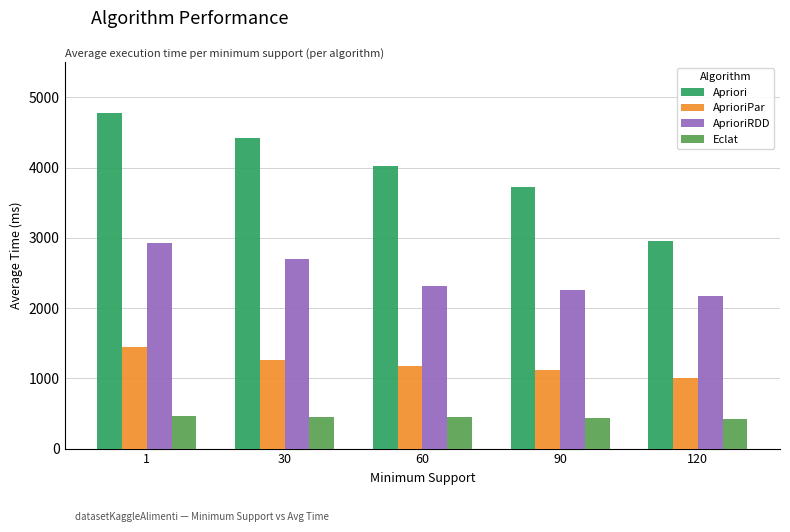

Which series has the largest range (max minus min)?

Apriori